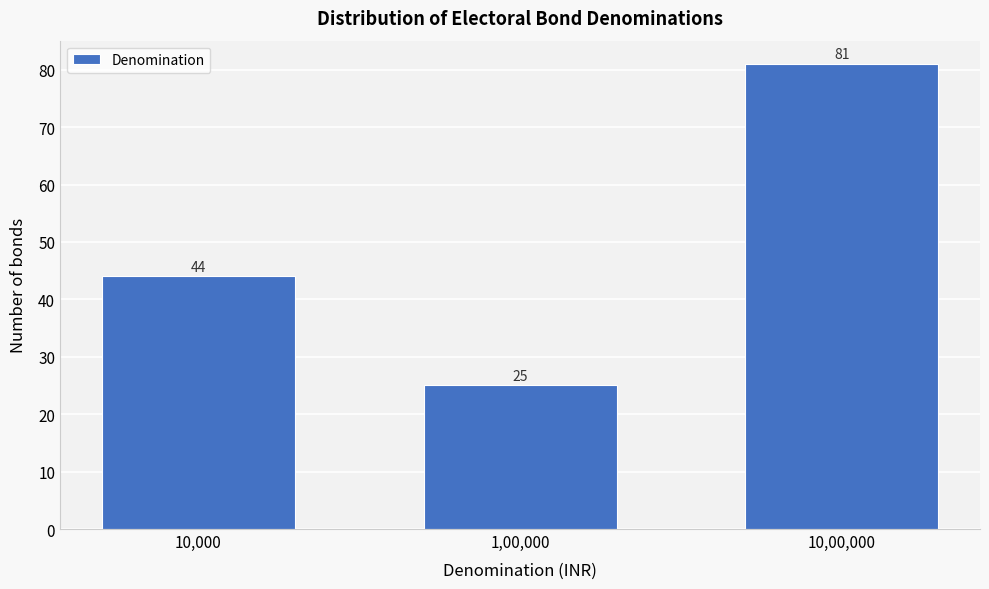

Reading left to right, list all the values displayed in this chart.

10,000=44	1,00,000=25	10,00,000=81